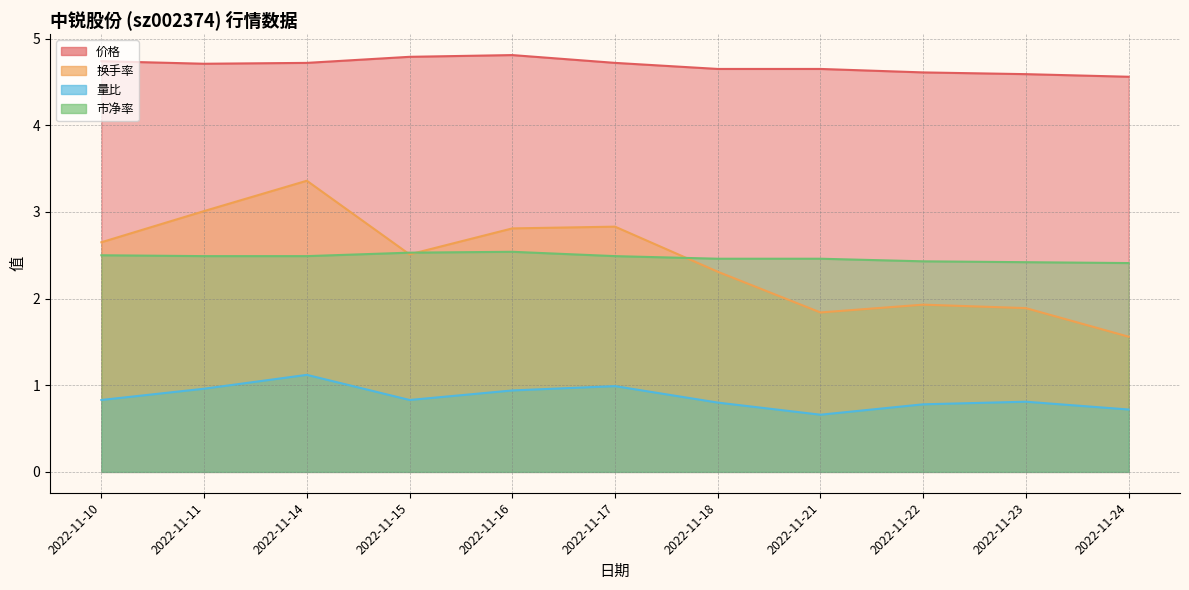

Which category has the lowest value in the 价格 series?

2022-11-24